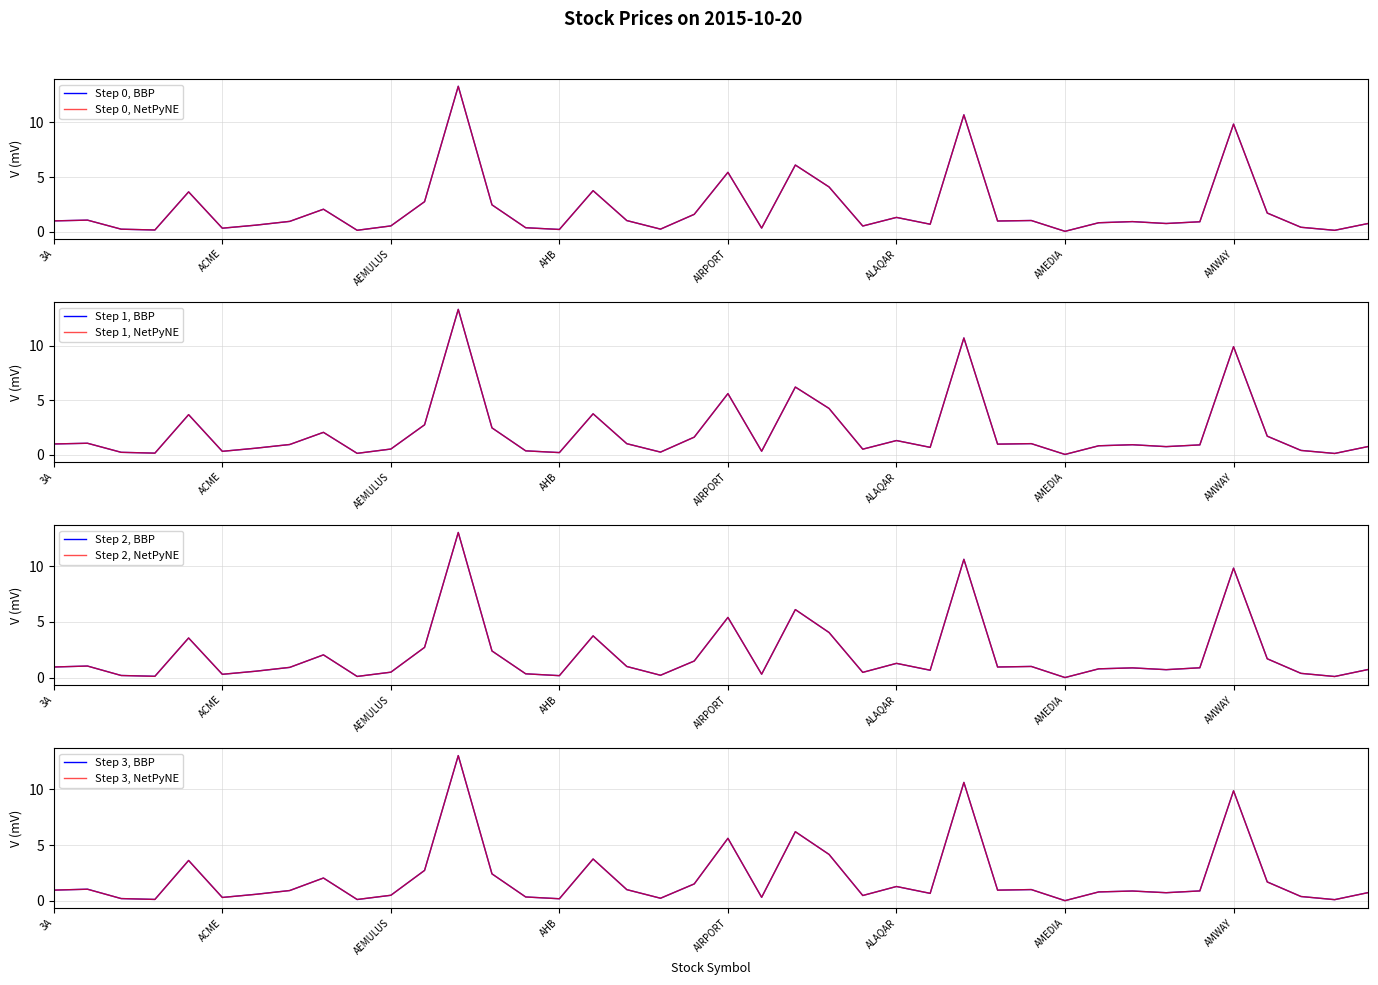

Where is the first local maximum for high?

AASIA